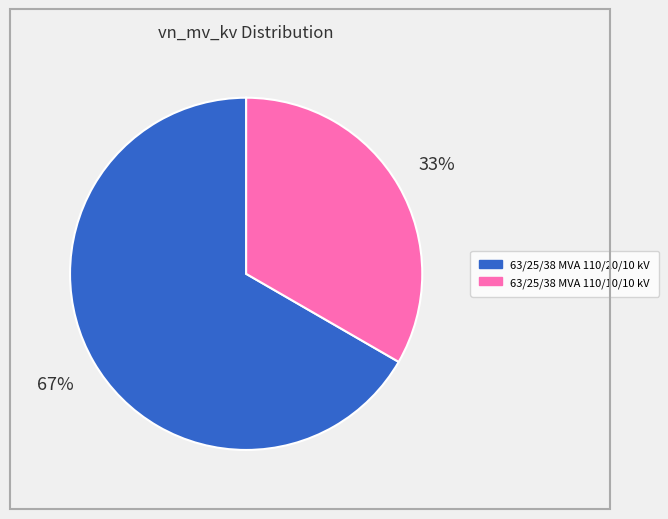

Is it true that 63/25/38 MVA 110/20/10 kV is 73% of the pie?

False